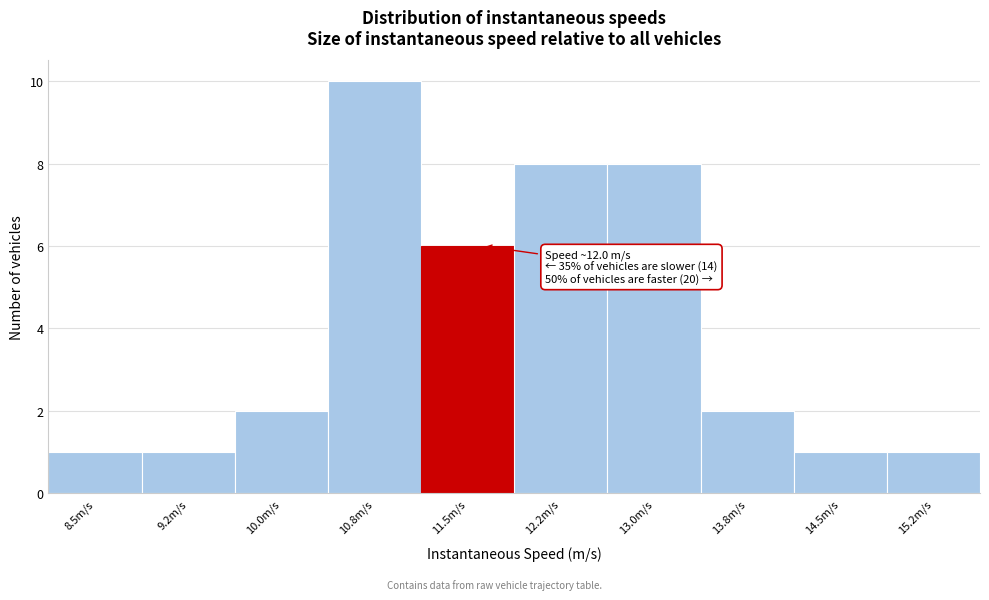

Reading left to right, extract all data points from this chart.

1	1	2	10	6	8	8	2	1	1